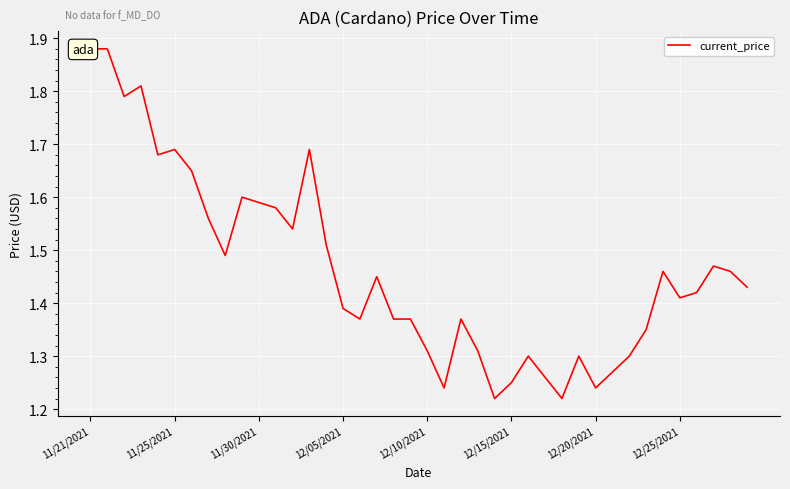

Is this an area chart (filled region under the line)?

No